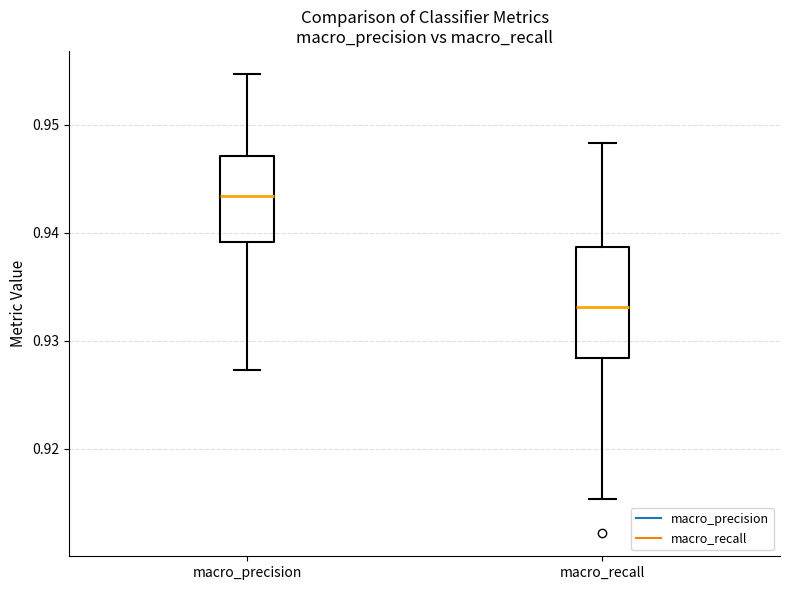

Comparing the boxes themselves (not the whiskers), which one is the tallest?

macro_recall